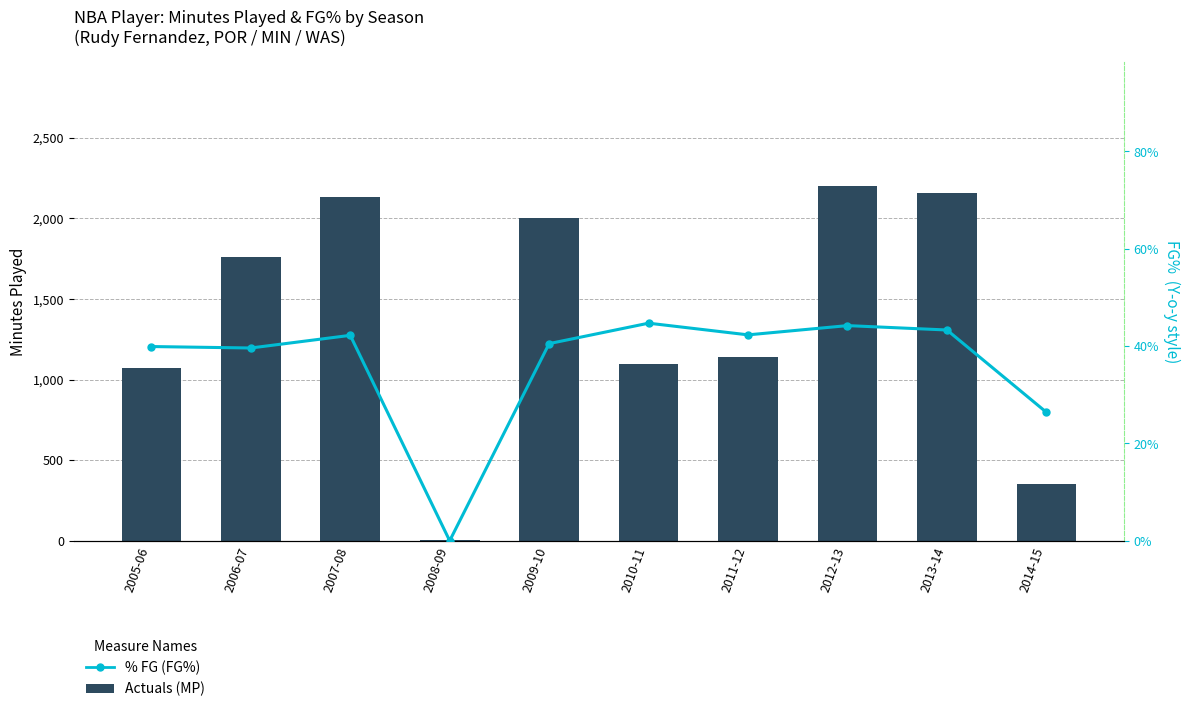

What is the label of the 2nd bar from the left?

2006-07